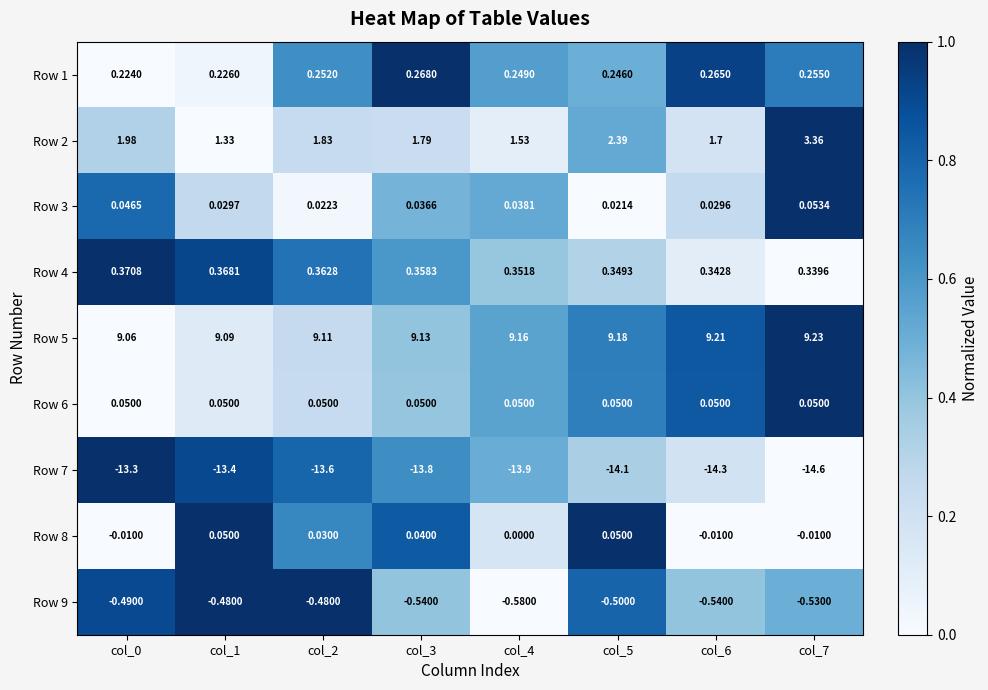

How many distinct data groups are displayed?

9